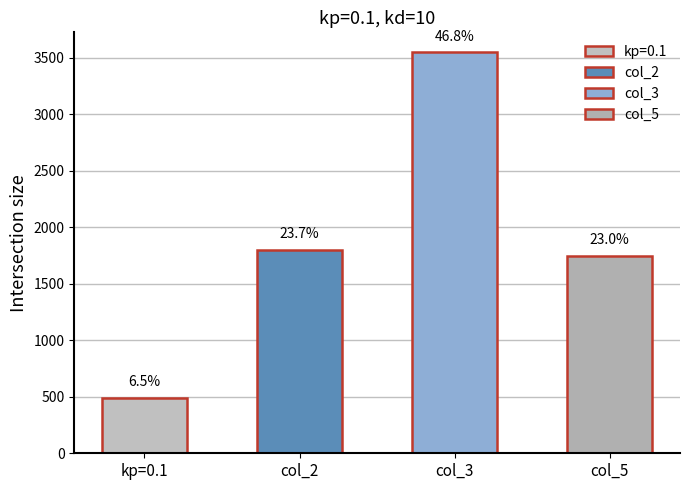

How many bars are there in total?

4